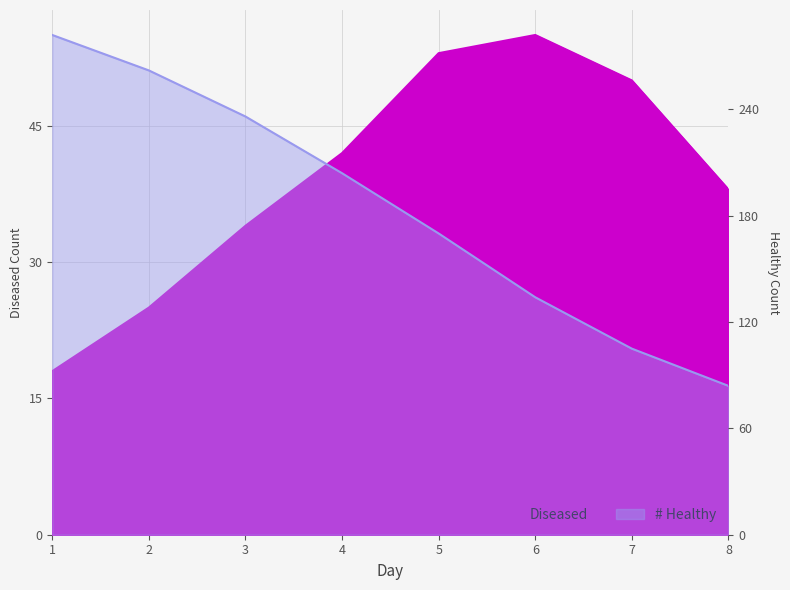

True or false: # Healthy and Diseased intersect in this chart.

False